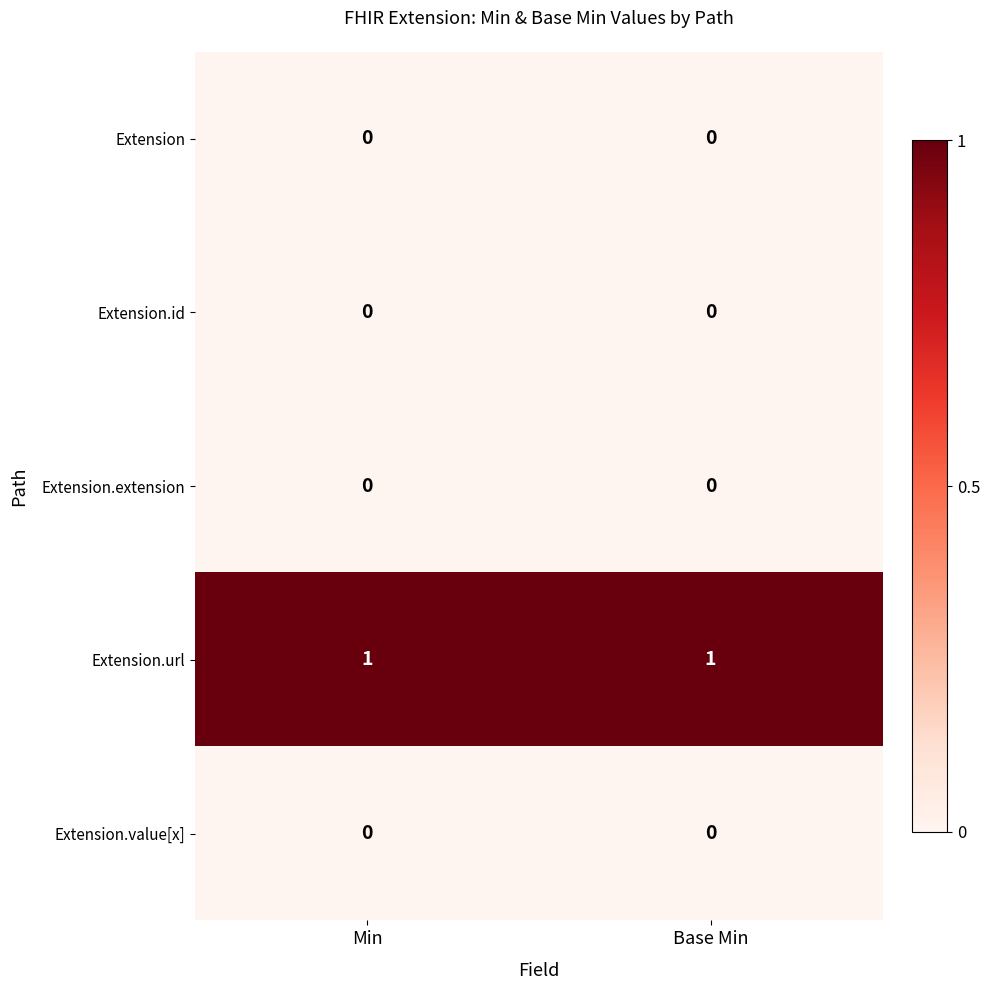

Is it true that Extension.id equals 0 at Min?

True